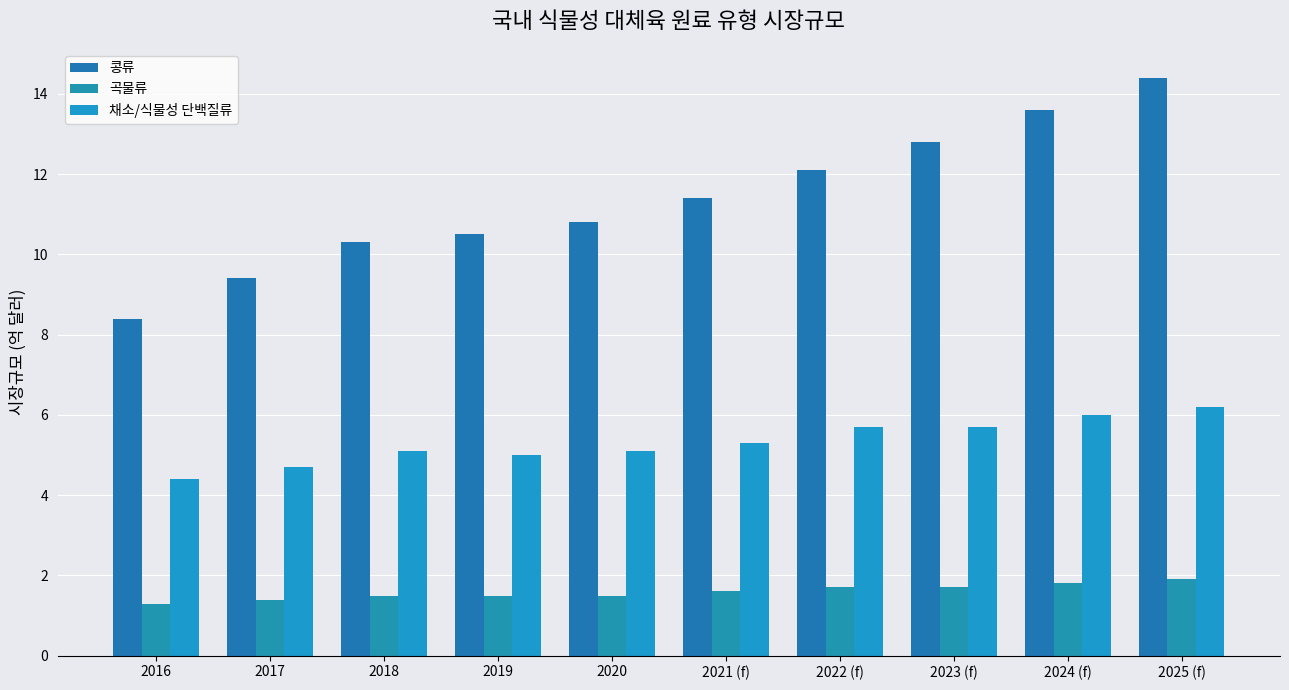

What is the sum of all 채소/식물성 단백질류 values?

53.2